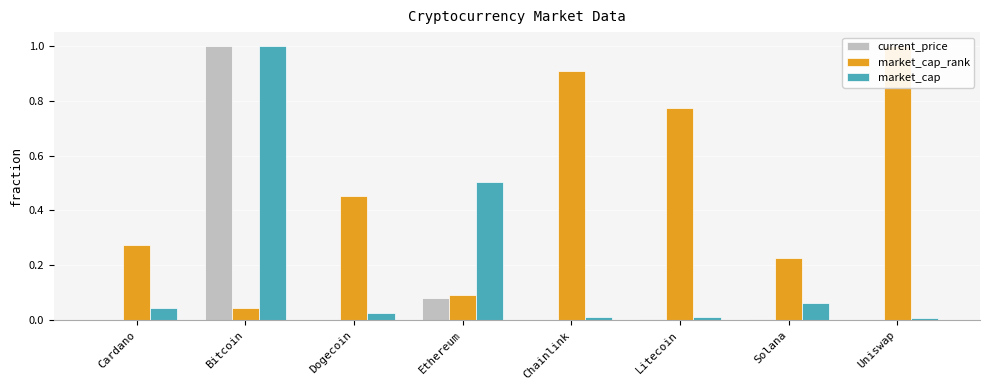

Reading left to right, what are all the values shown in this chart?

current_price: 0.0	1.0	0.0	0.1	0.0	0.0	0.0	0.0
market_cap_rank: 0.3	0.0	0.5	0.1	0.9	0.8	0.2	1.0
market_cap: 0.0	1.0	0.0	0.5	0.0	0.0	0.1	0.0